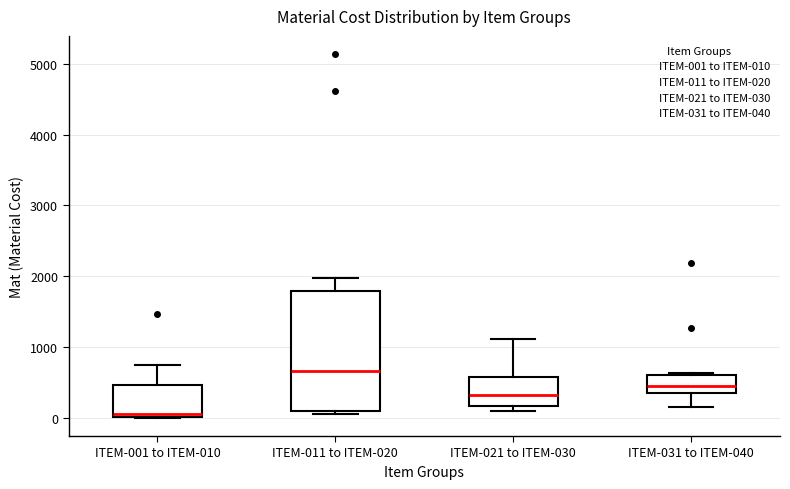

Which box has the lowest median line?

ITEM-001 to ITEM-010